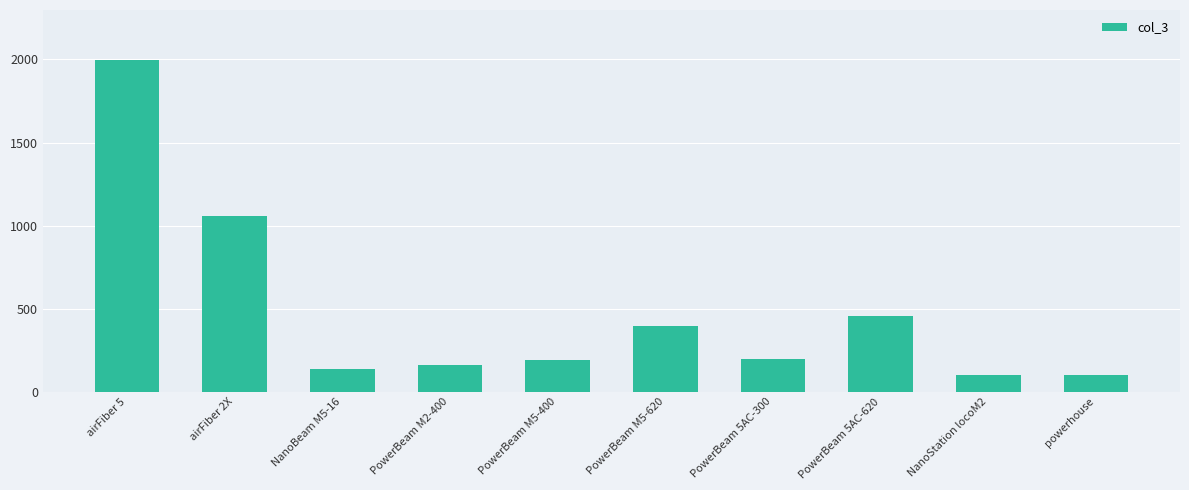

What is the minimum value shown in the chart?

98